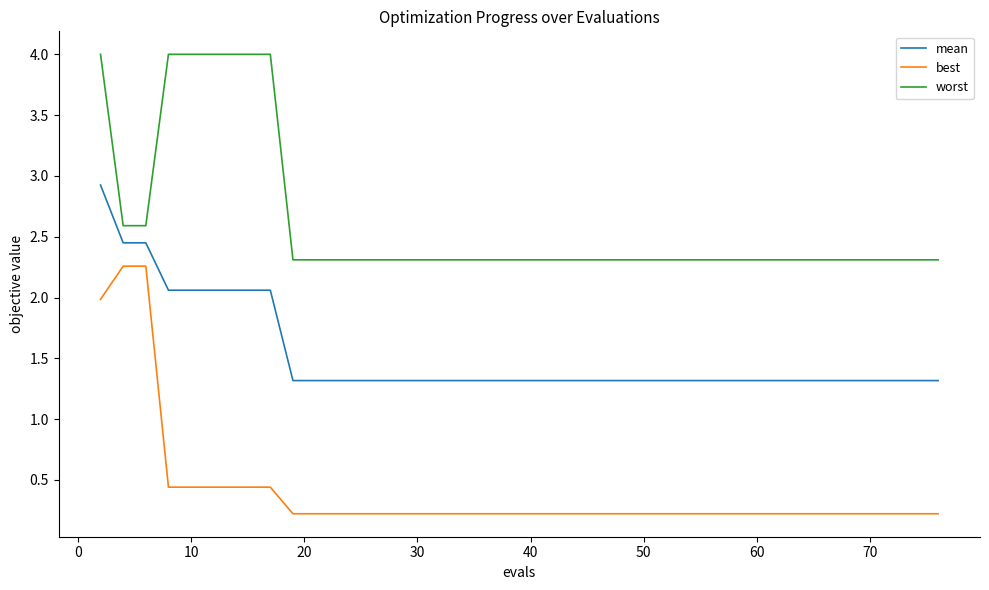

What is the difference between the second highest and minimum values in the mean series?

1.1